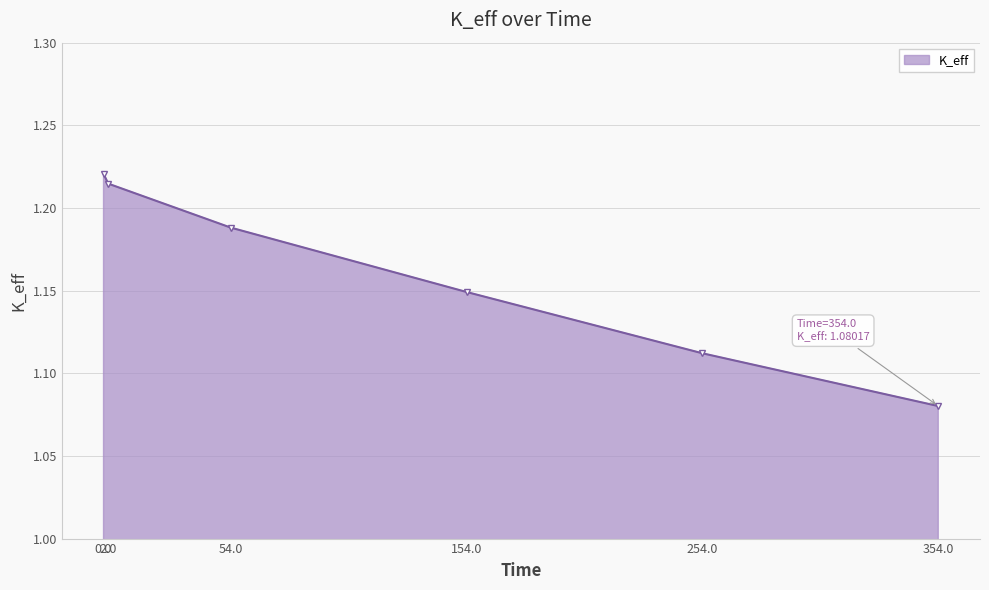

What position from the left is 354.0?

6